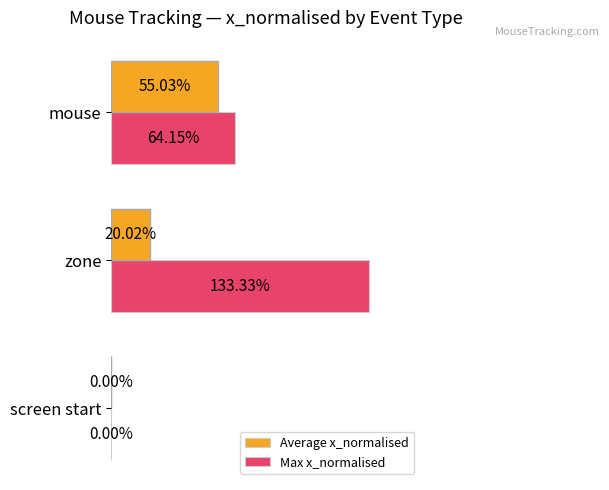

Reading right to left, what are all the values shown in this chart?

Average x_normalised: 0.6	0.2	0.0
Max x_normalised: 0.6	1.3	0.0